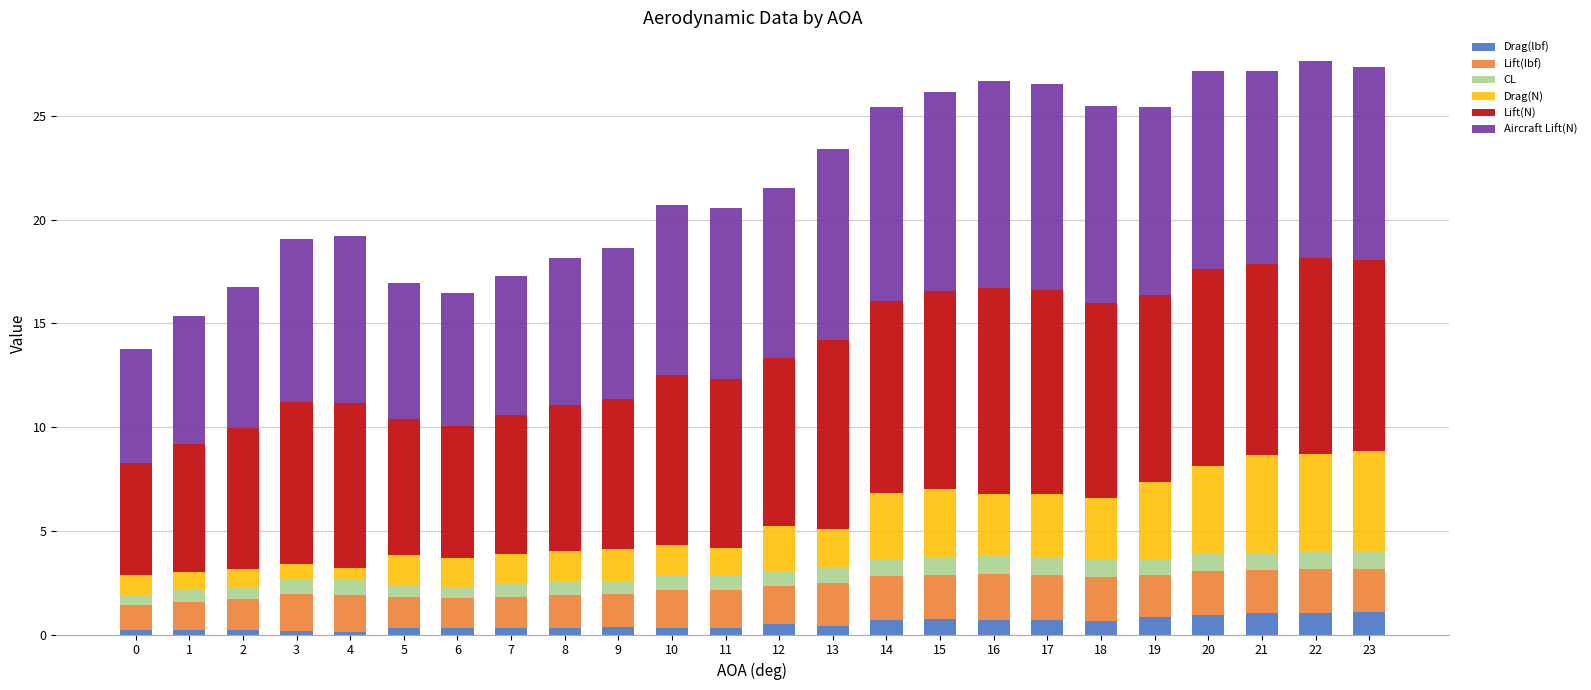

Are the bars horizontal?

No